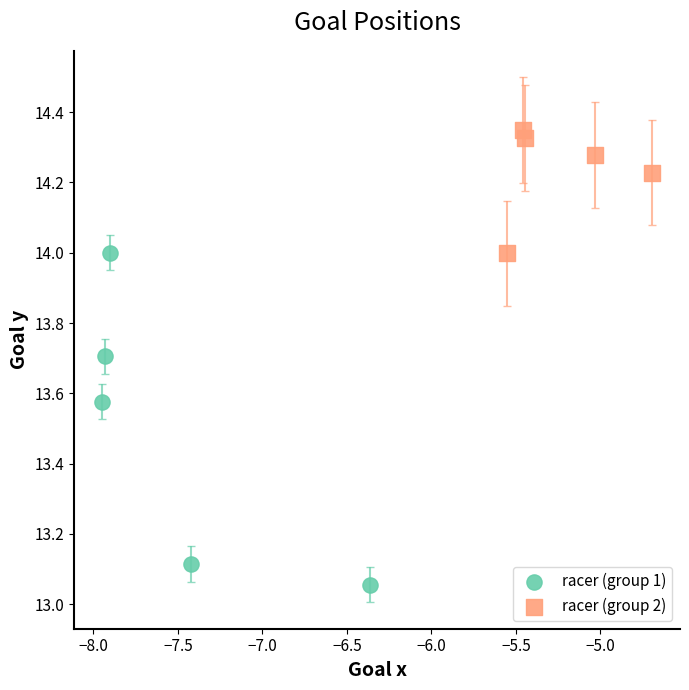

Which series has the largest Y range (max minus min)?

racer (group 1)